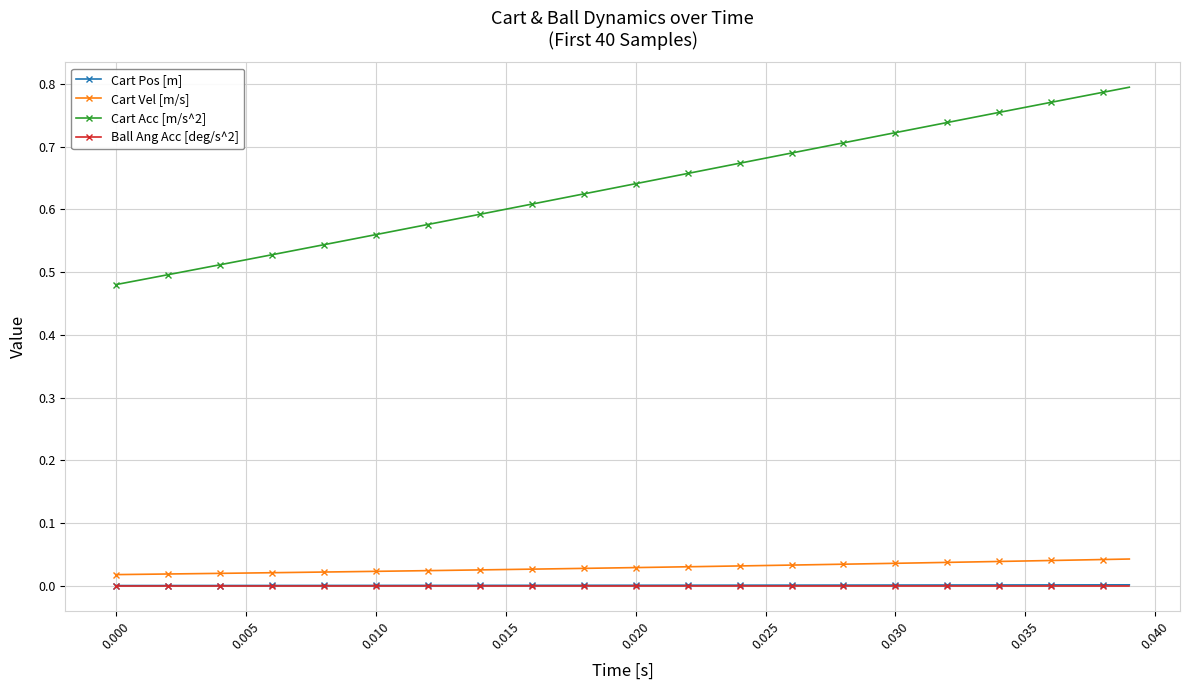

Which series has the widest spread of values?

Cart Acc [m/s^2]